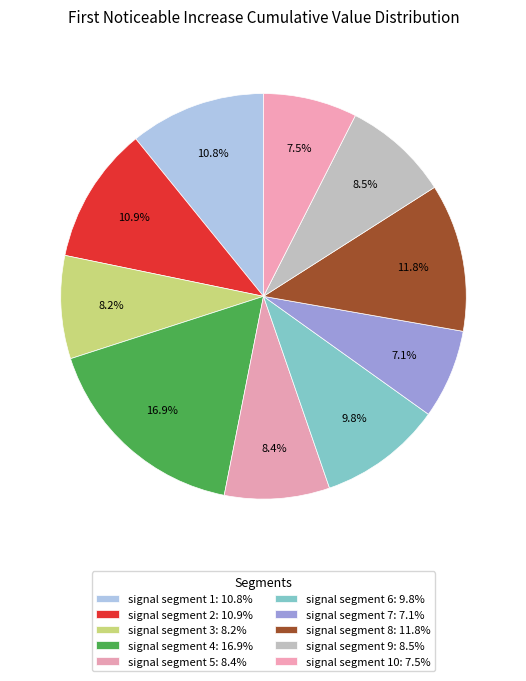

Does any single category account for the majority?

No